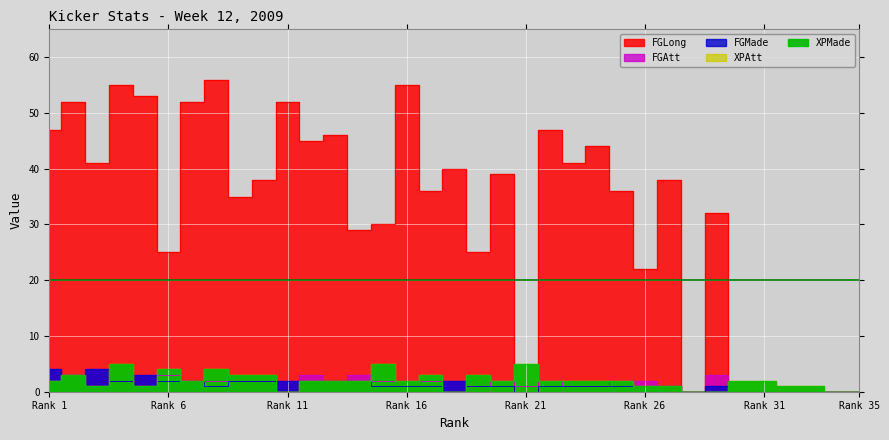

How many values in FGAtt are above zero?

28